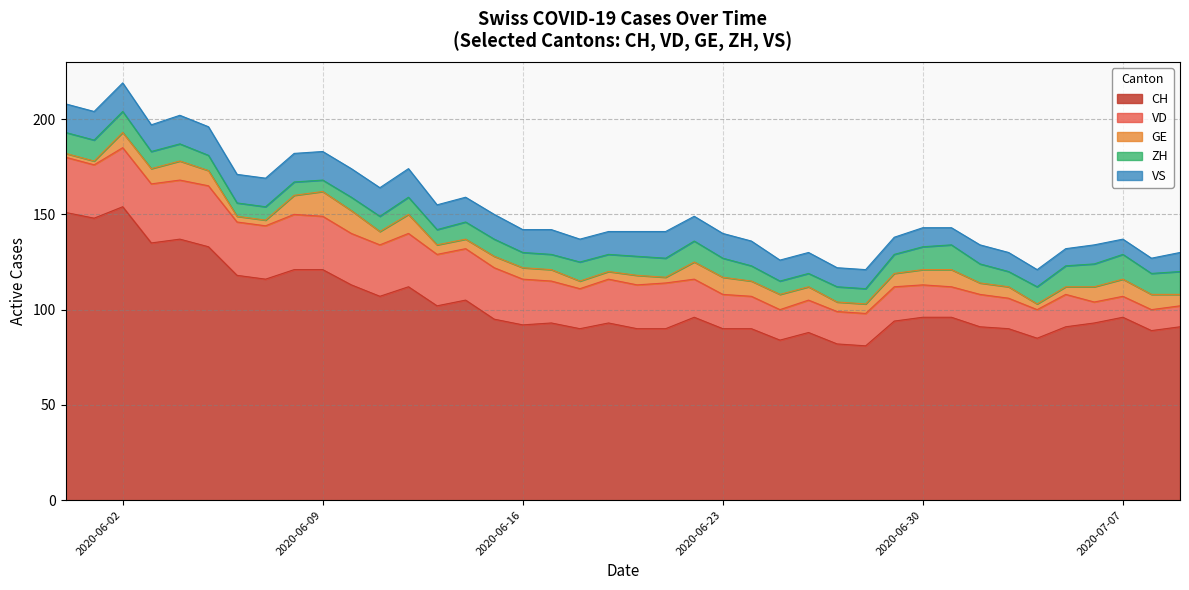

How many lines are shown in the chart?

5